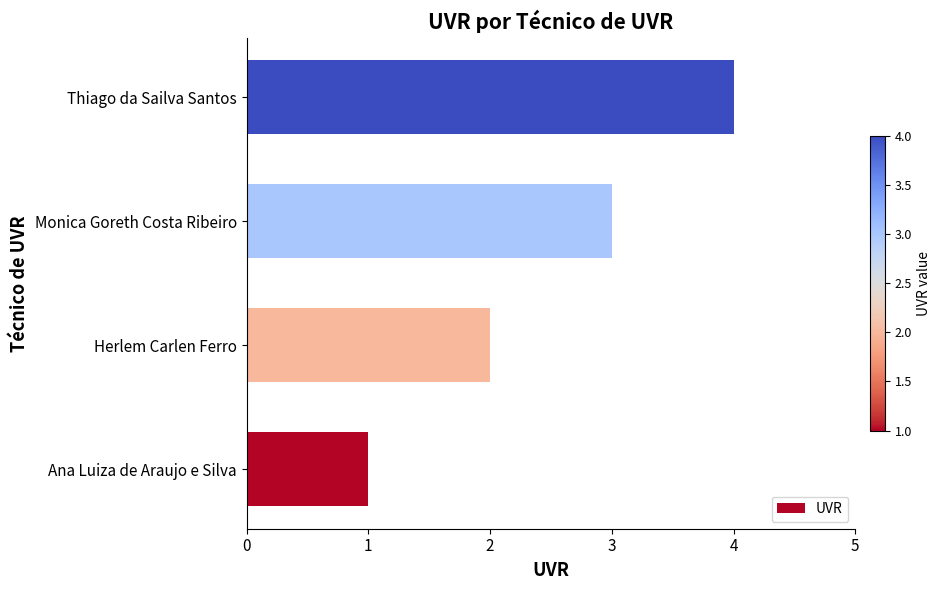

Rank the categories by value from highest to lowest.

Thiago da Sailva Santos, Monica Goreth Costa Ribeiro, Herlem Carlen Ferro, Ana Luiza de Araujo e Silva